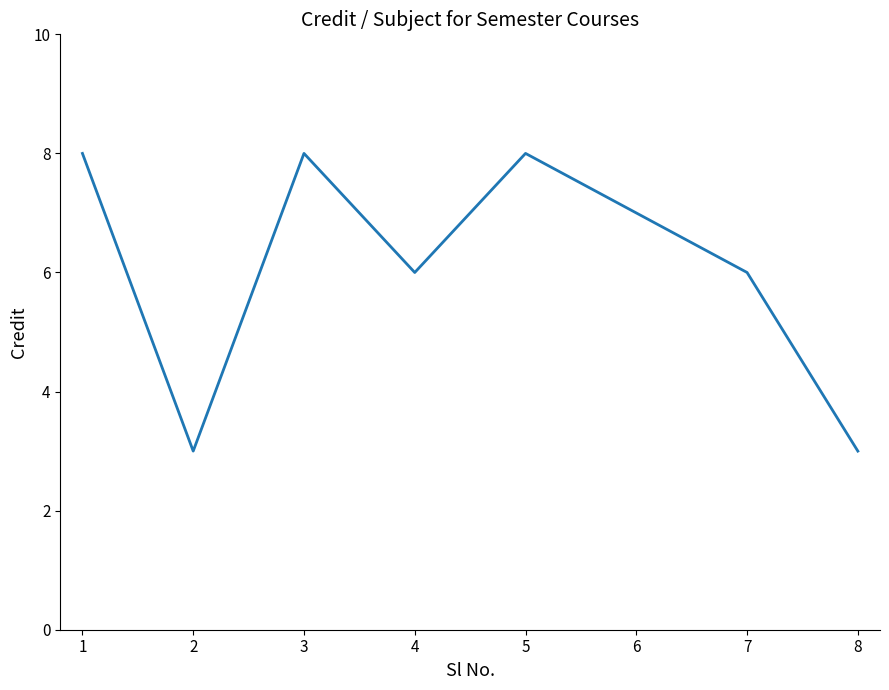

Between 5 and 2, which is larger?

5